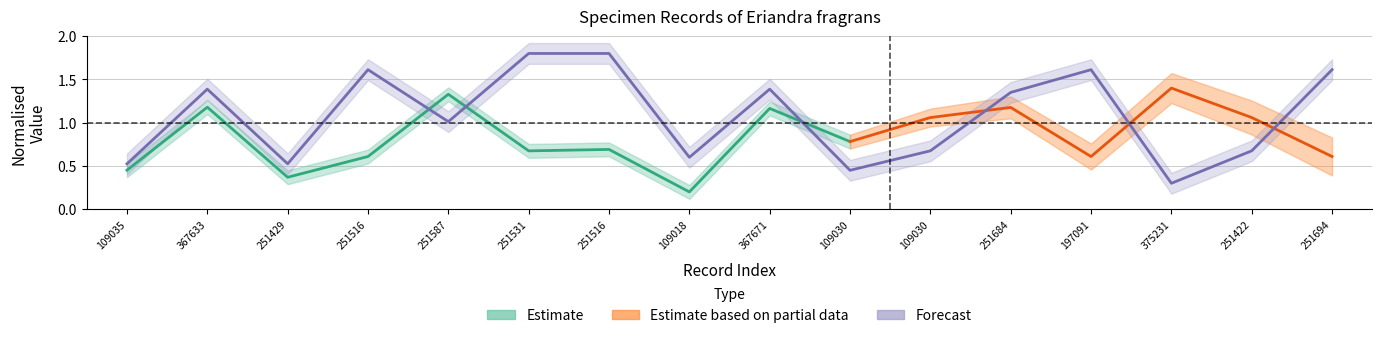

How many values are below 1?

7